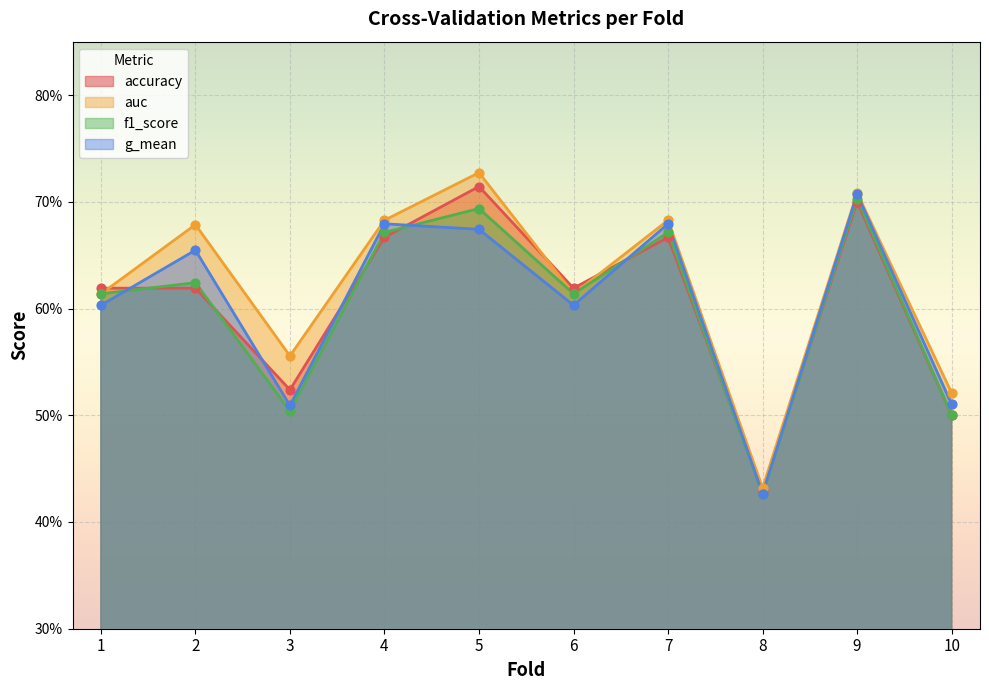

What is the total value across all series at 8?

1.7